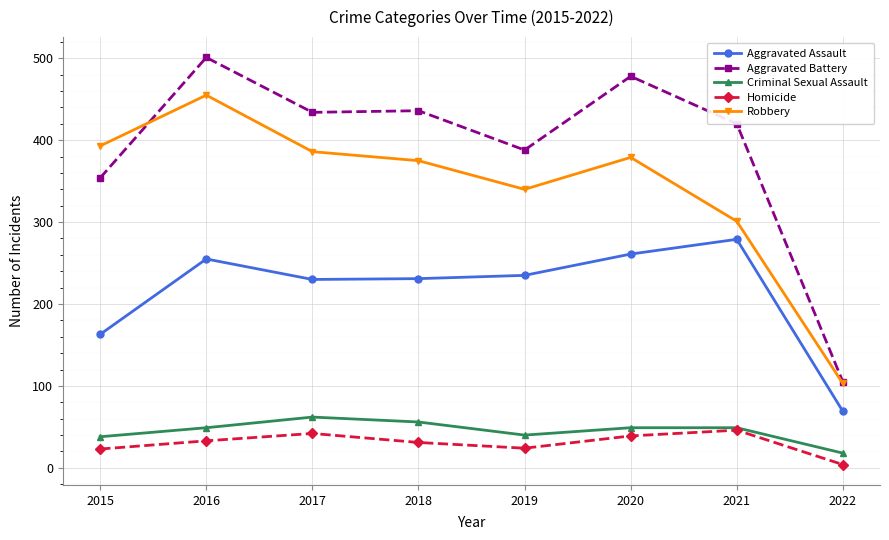

What is the value of the Robbery point at the 5th from the left?

340